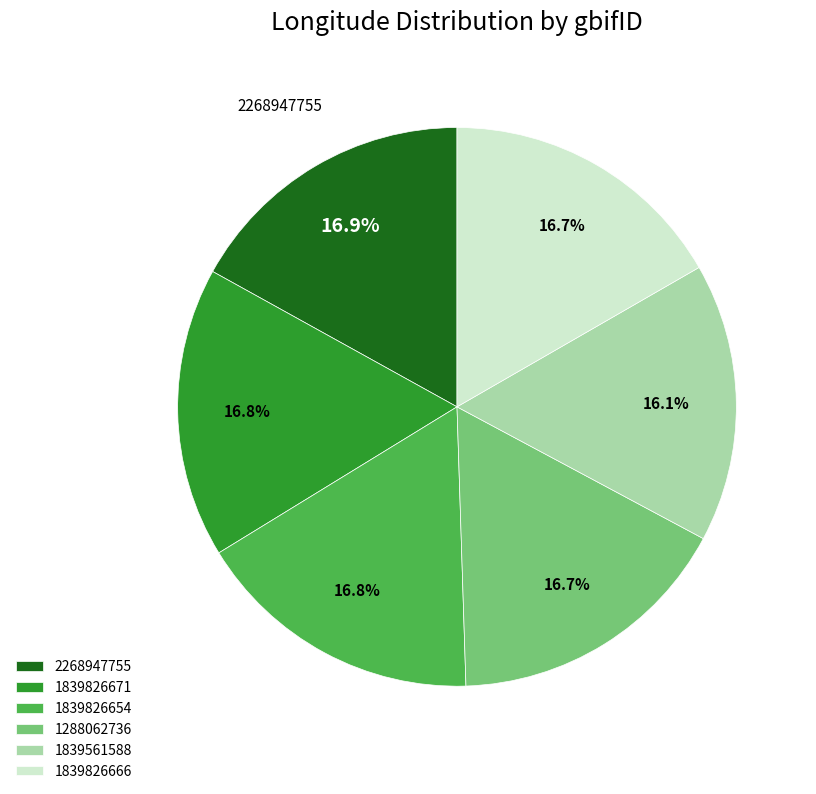

How many segments does this pie chart have?

6